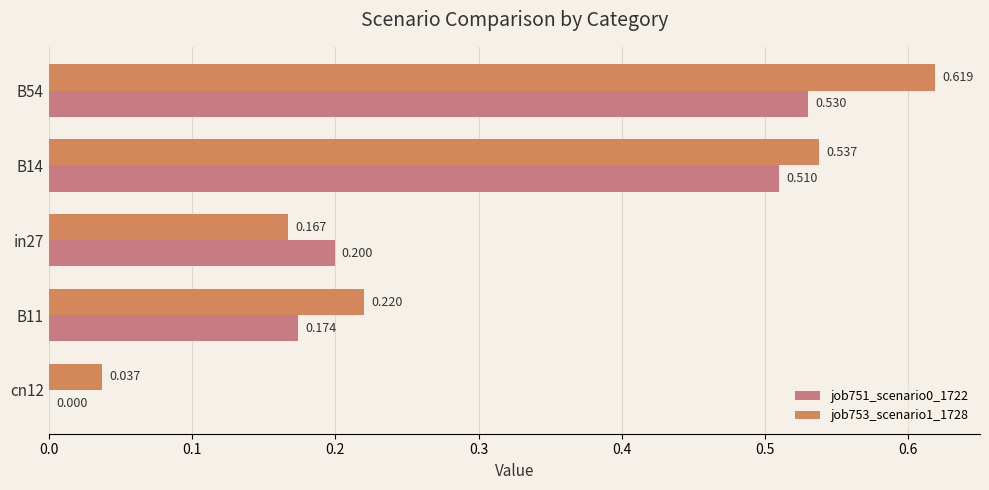

How many data points does each series have?

5